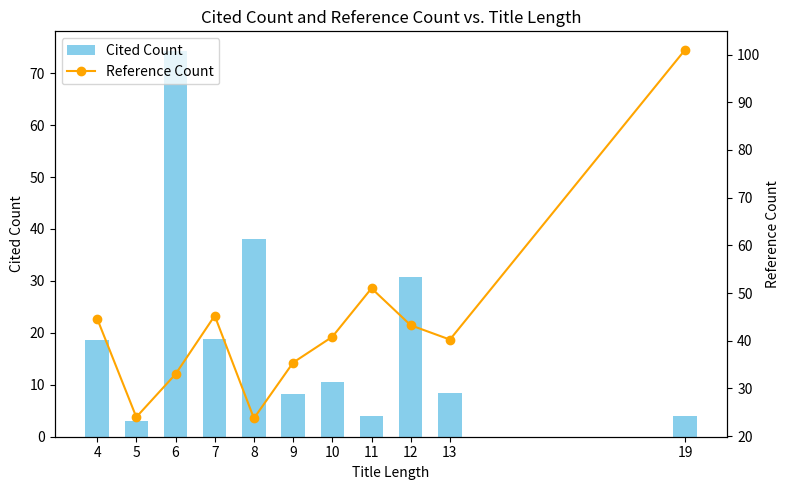

Is the value of Reference Count at 11 greater than the value of Cited Count at 11?

Yes